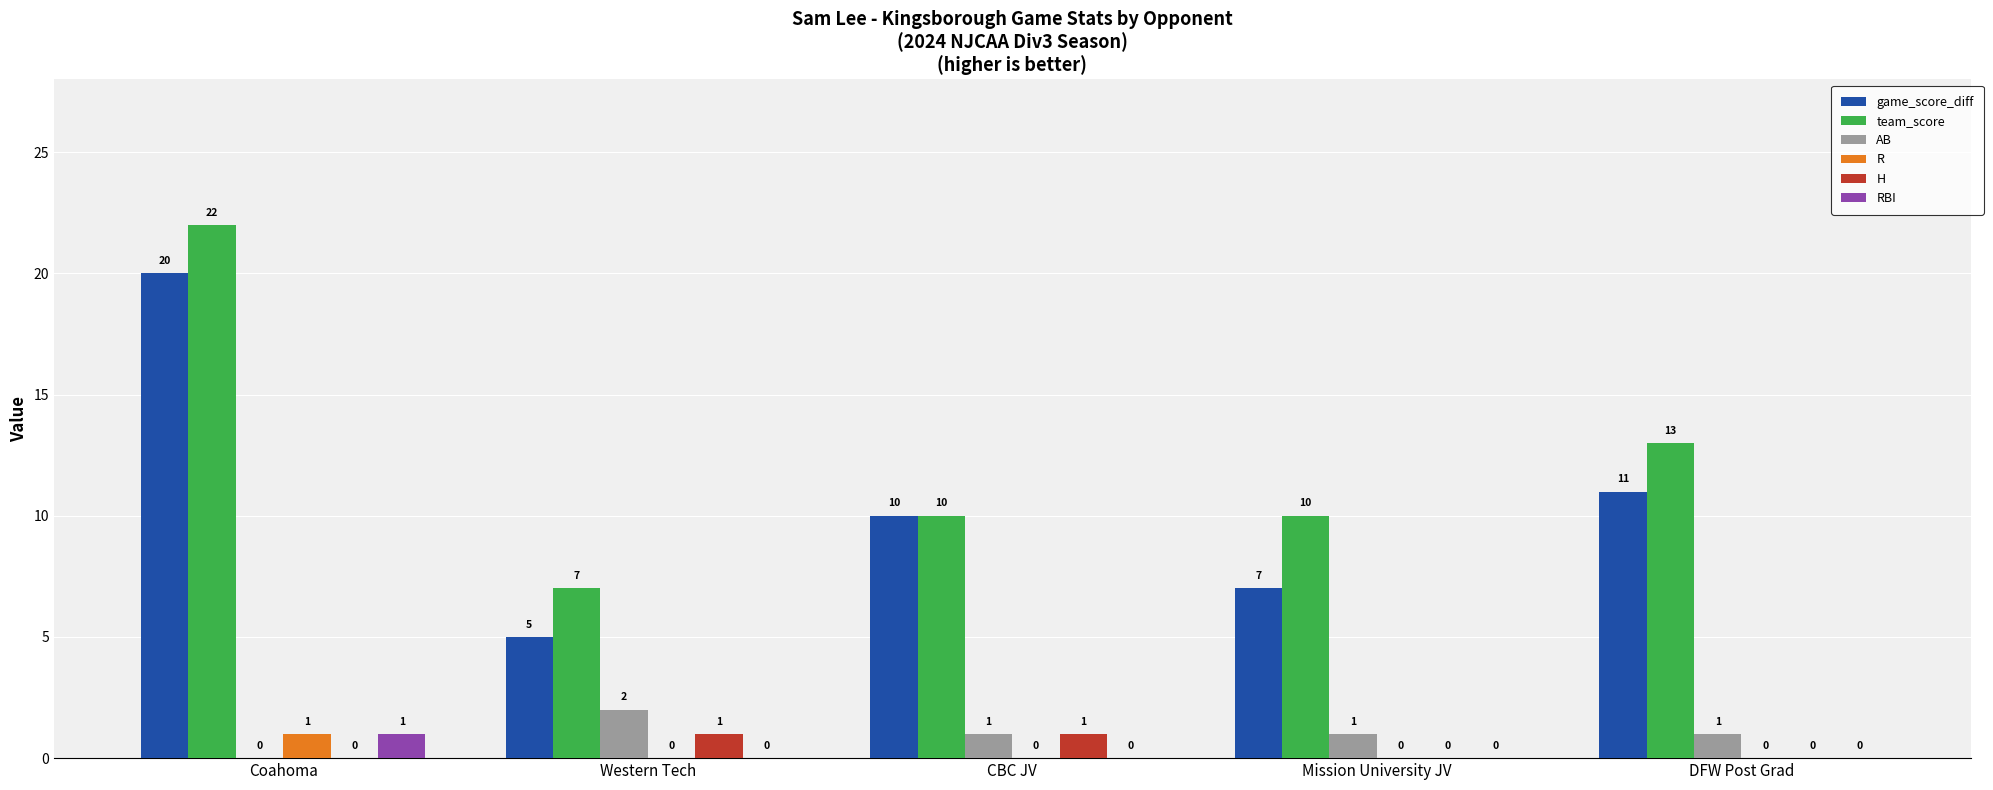

How many team_score values are between 10 and 13?

3